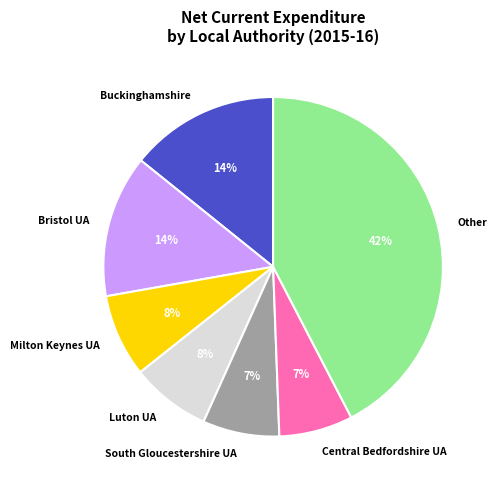

Approximately how many times larger is the value at Bristol UA compared to Luton UA?

1.8